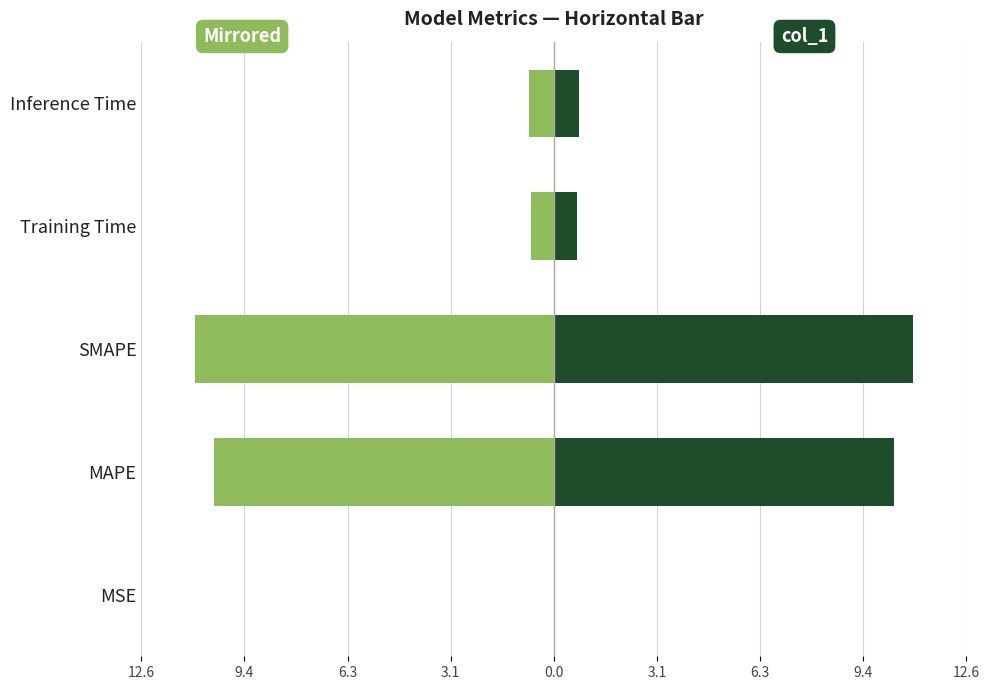

What is the greatest value displayed?

10.9